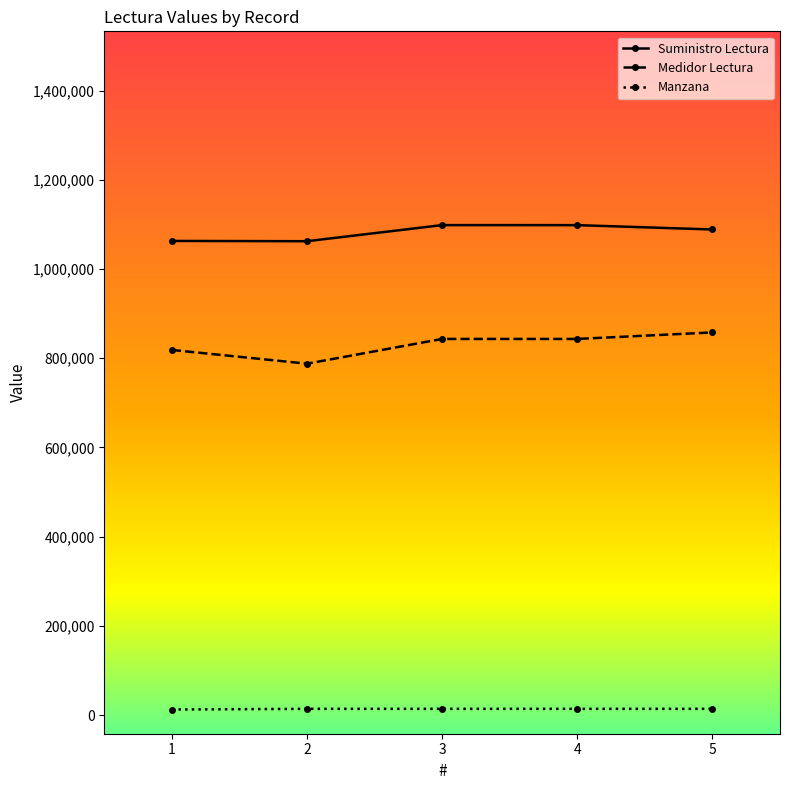

Which series has the largest range (max minus min)?

Medidor Lectura